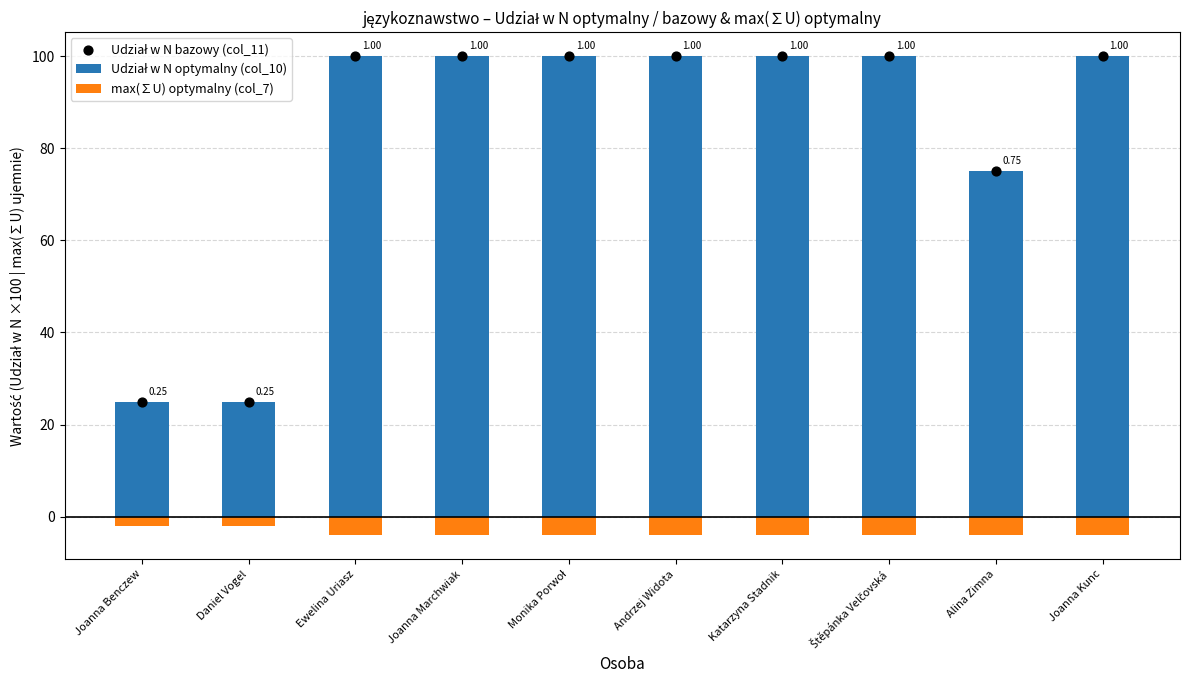

Is the value of Udział w N bazowy (col_11) at Štěpánka Velčovská greater than the value of Udział w N optymalny (col_10) at Monika Porwoł?

No